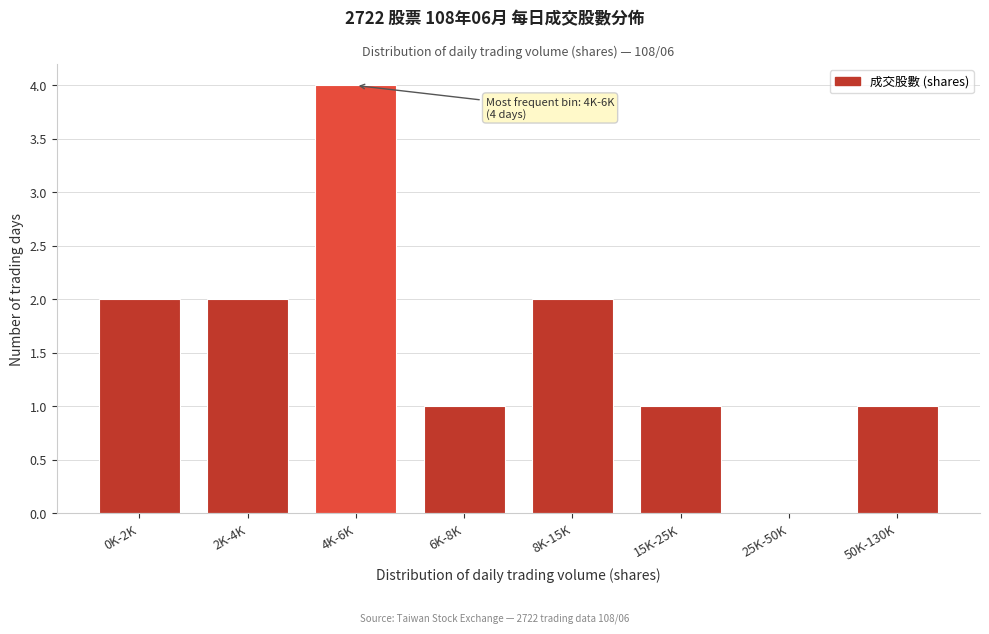

Reading left to right, what are all the values shown in this chart?

0K-2K=2	2K-4K=2	4K-6K=4	6K-8K=1	8K-15K=2	15K-25K=1	25K-50K=0	50K-130K=1